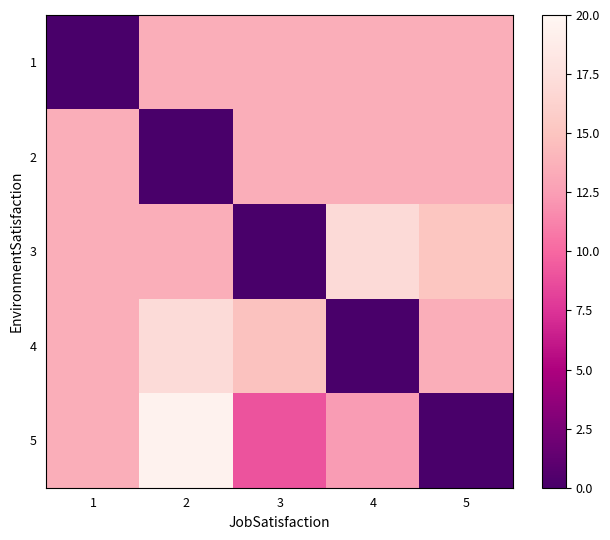

At how many categories does at least one series exceed 5?

5